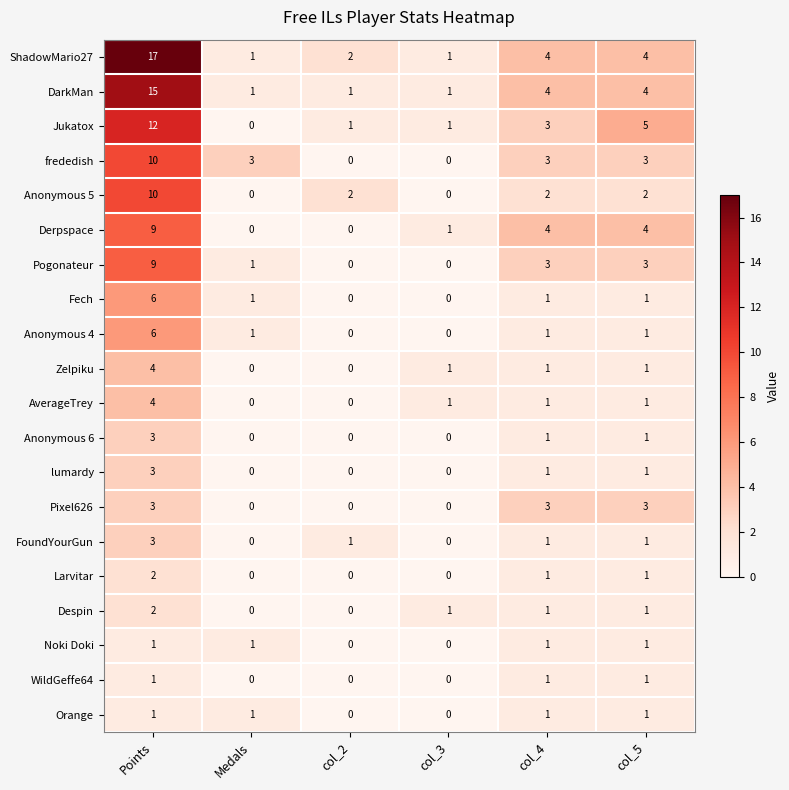

What is the spread (max minus min) of values at col_5?

4